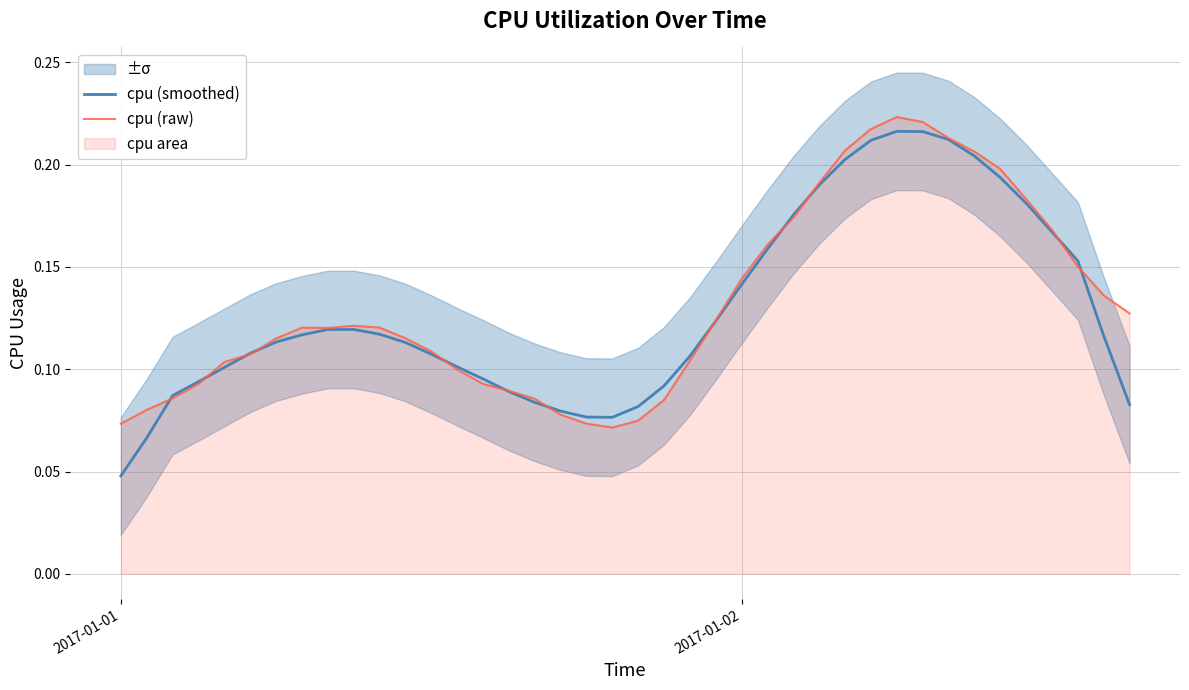

Which category has the lowest value in the cpu (smoothed) series?

2017-01-01